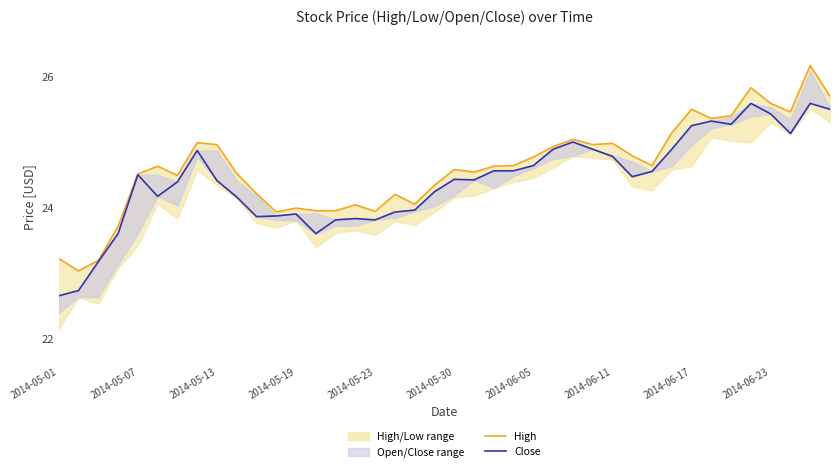

How many lines are shown in the chart?

2